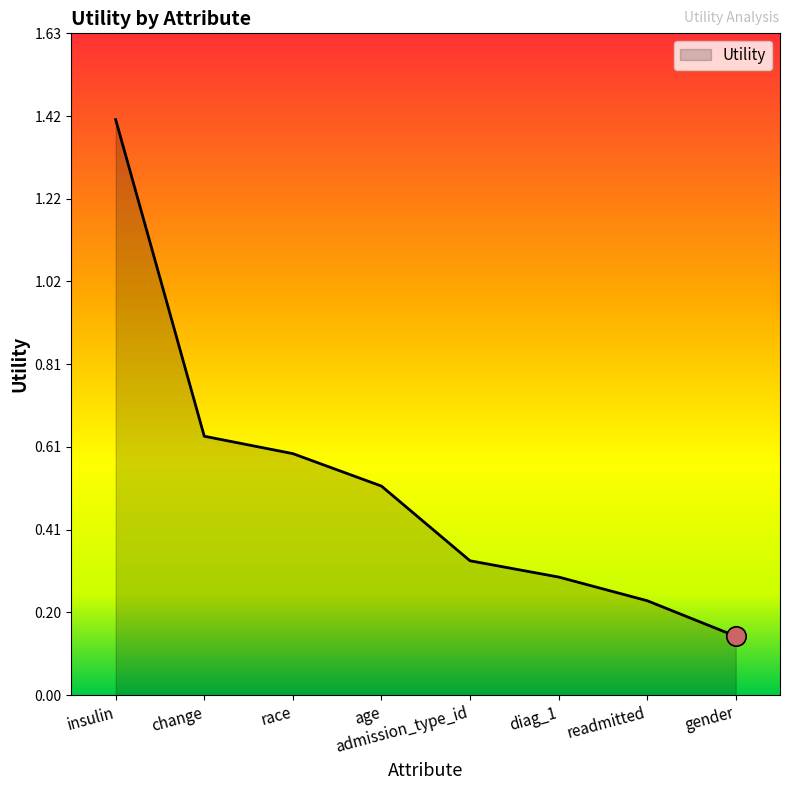

True or false: the data has more than 0 interior local peaks.

False